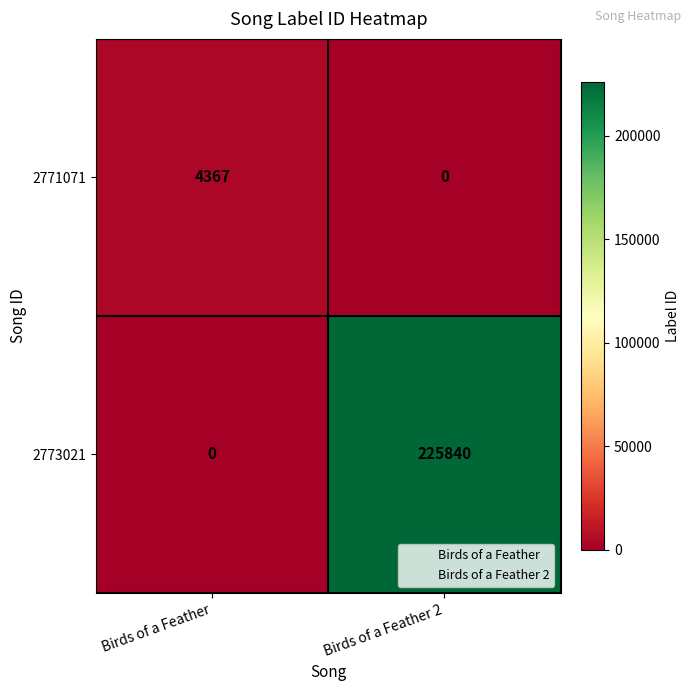

What is the sum of the 2771071 values at Birds of a Feather 2 and Birds of a Feather?

4367